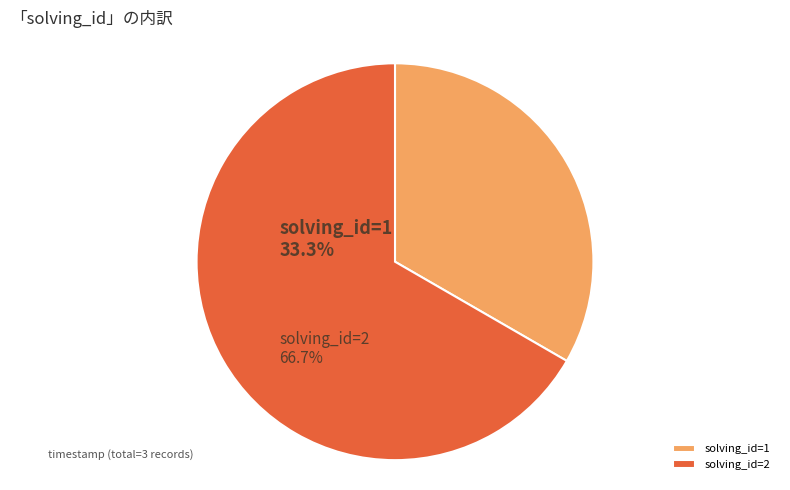

Is it true that solving_id=1 is 33% of the pie?

True